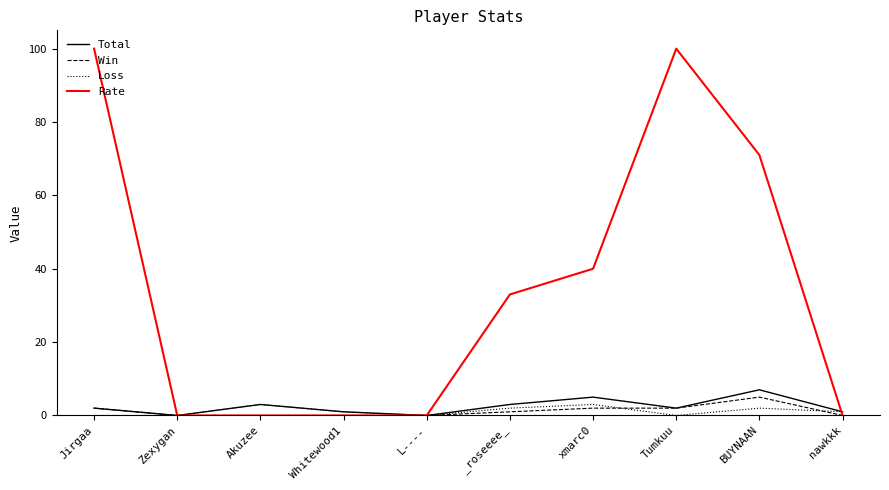

What position from the left is L----?

5